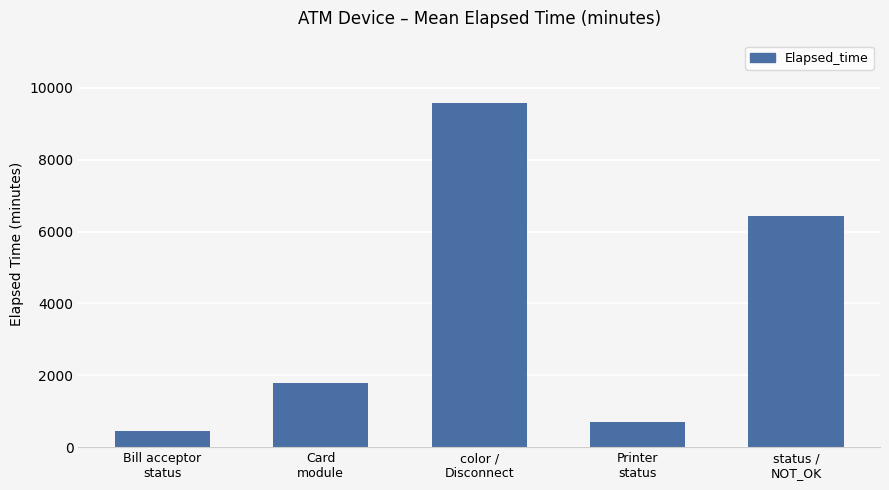

At which label is the value closest to 5018?

status /
NOT_OK